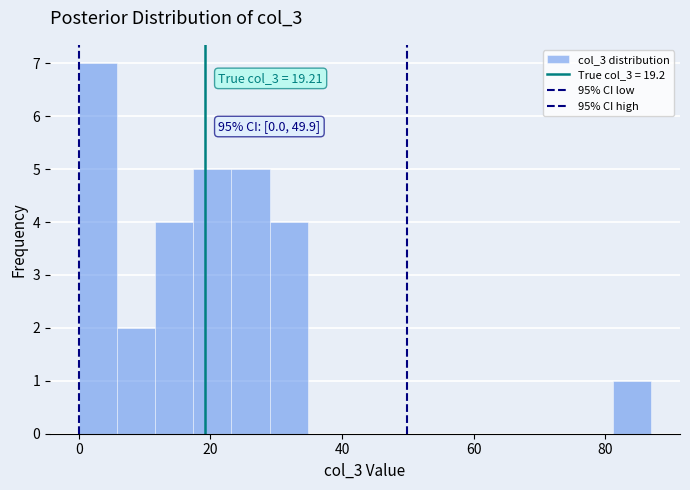

Read against the x-axis, roughly where is the centre of the tallest bar?

2